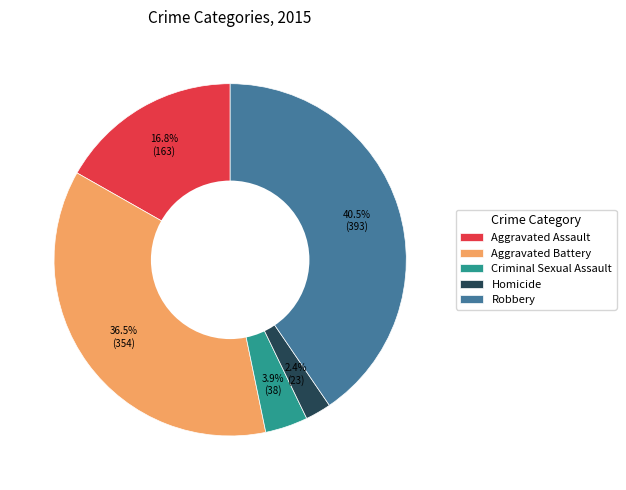

How many segments does this pie chart have?

5